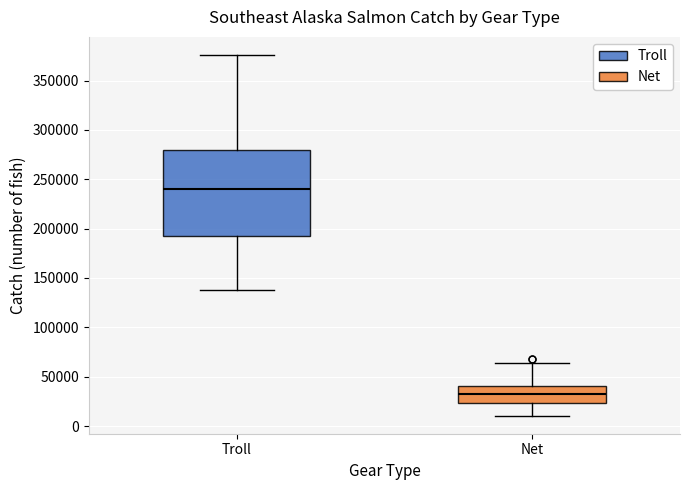

Where is the upper edge of the box for Troll on the y-axis? The values are not printed on the chart, so give them approximately, as read against the axis.

280000